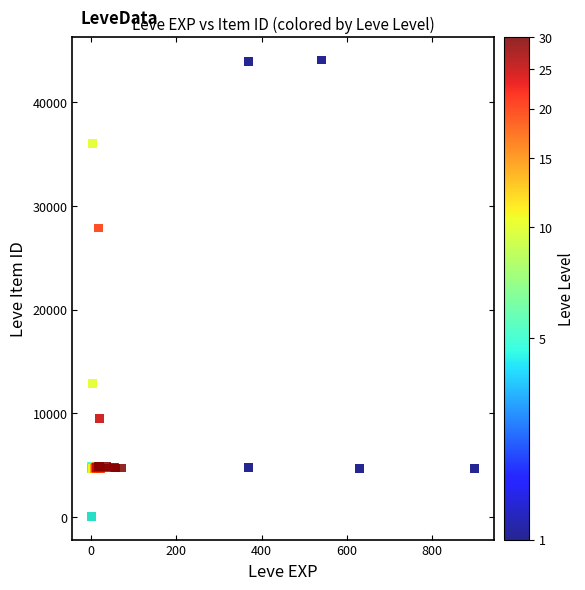

What Y value in the scatter plot is closest to 22048?

27884